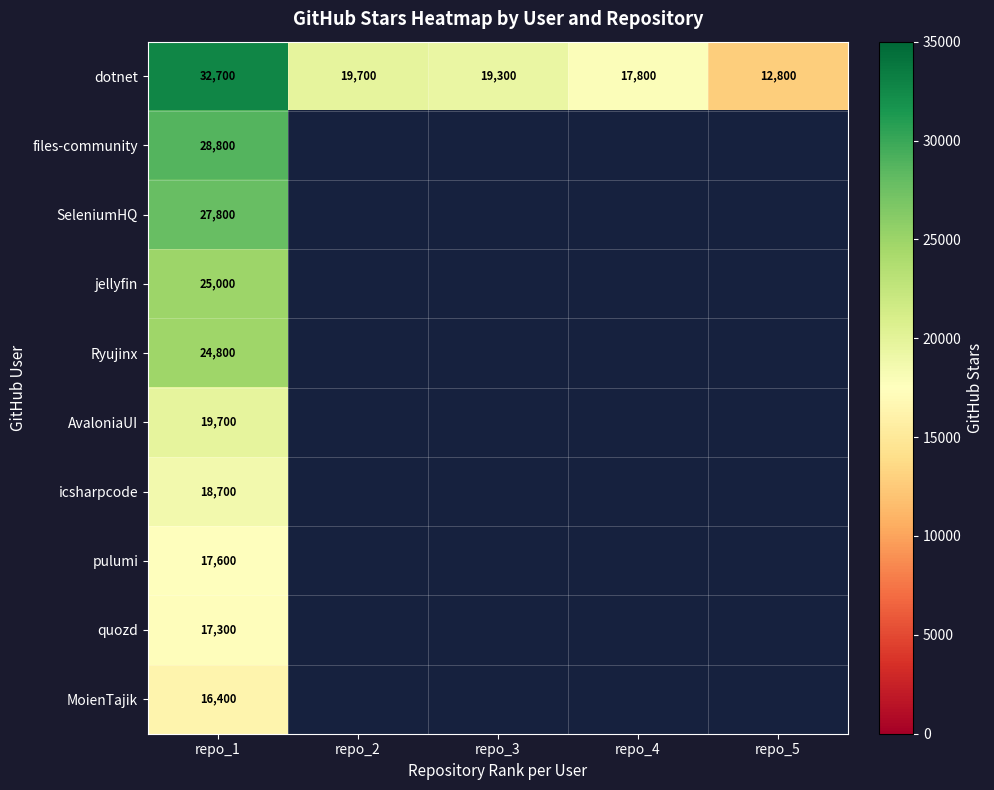

What is the maximum value for dotnet?

32700